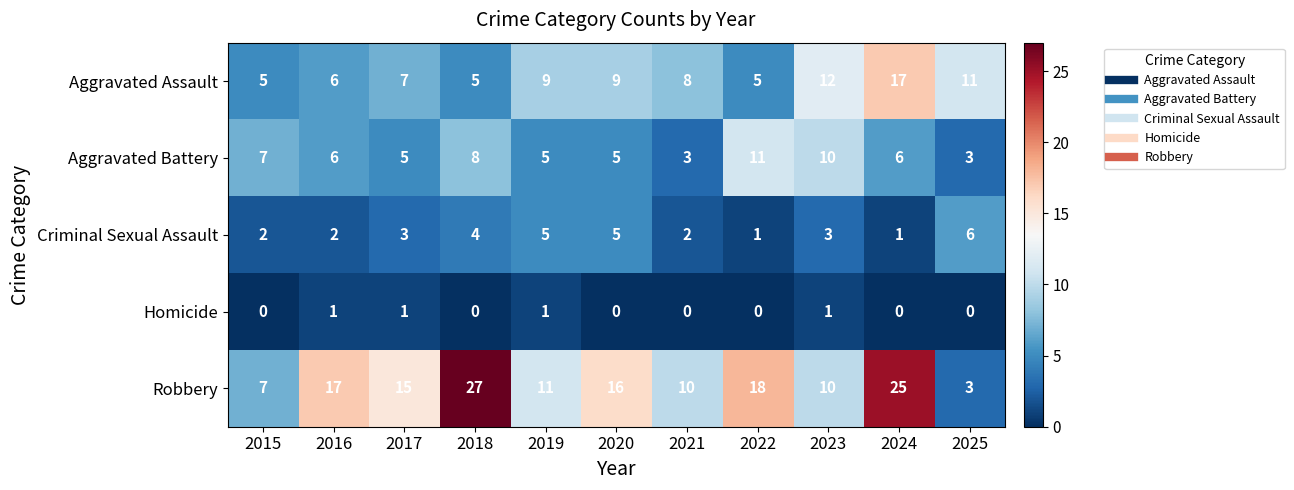

At which category is the sum across all series the highest?

2024